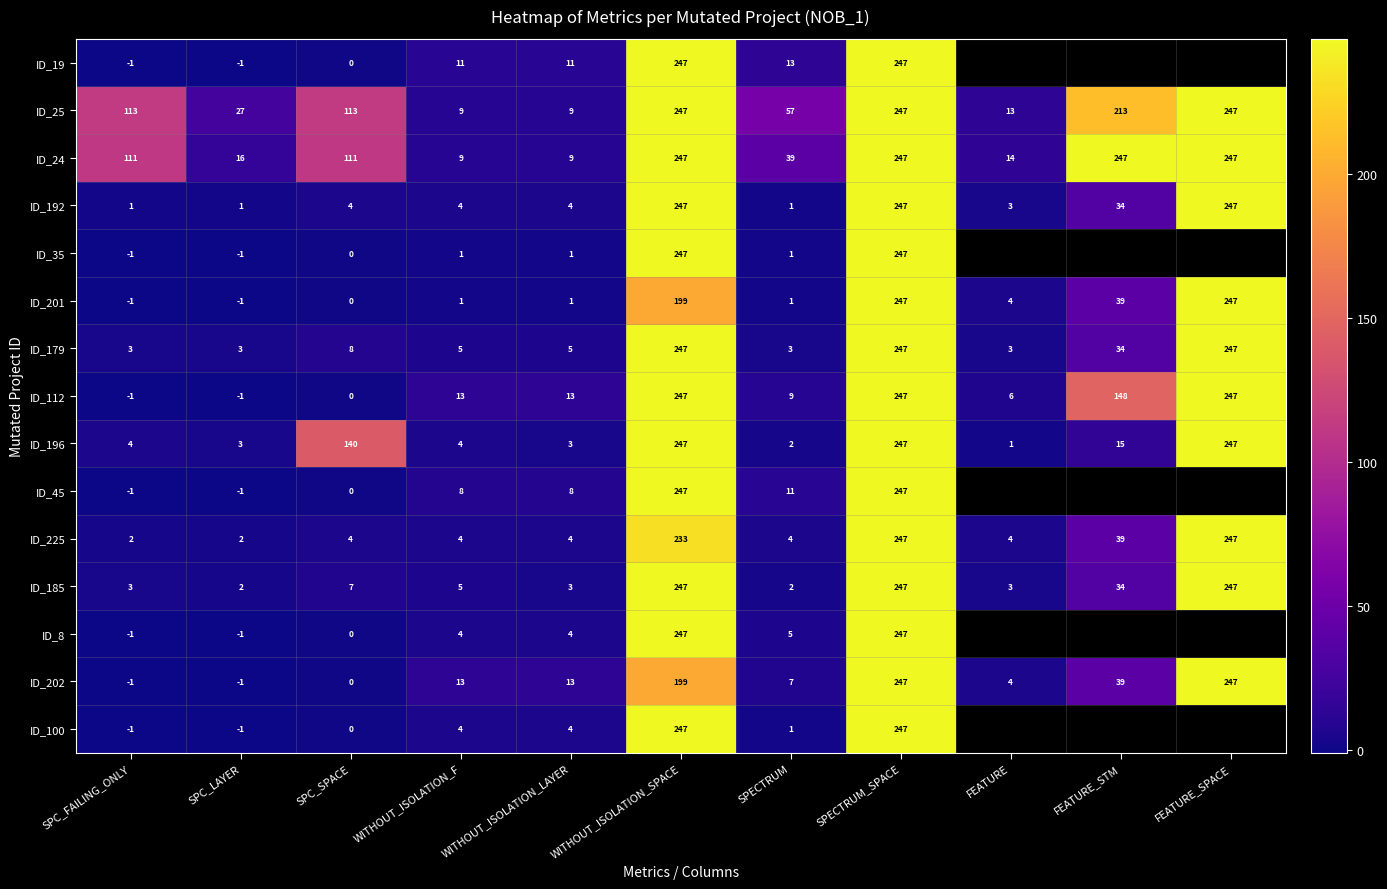

How many data points in ID_201 are less than 1?

3